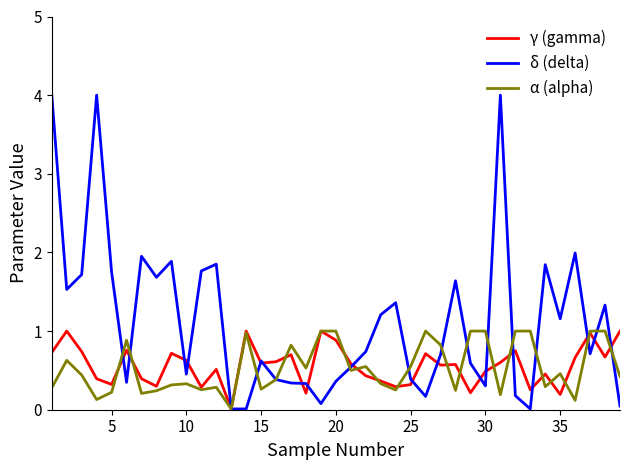

What is the highest value of the α (alpha) series?

1.0